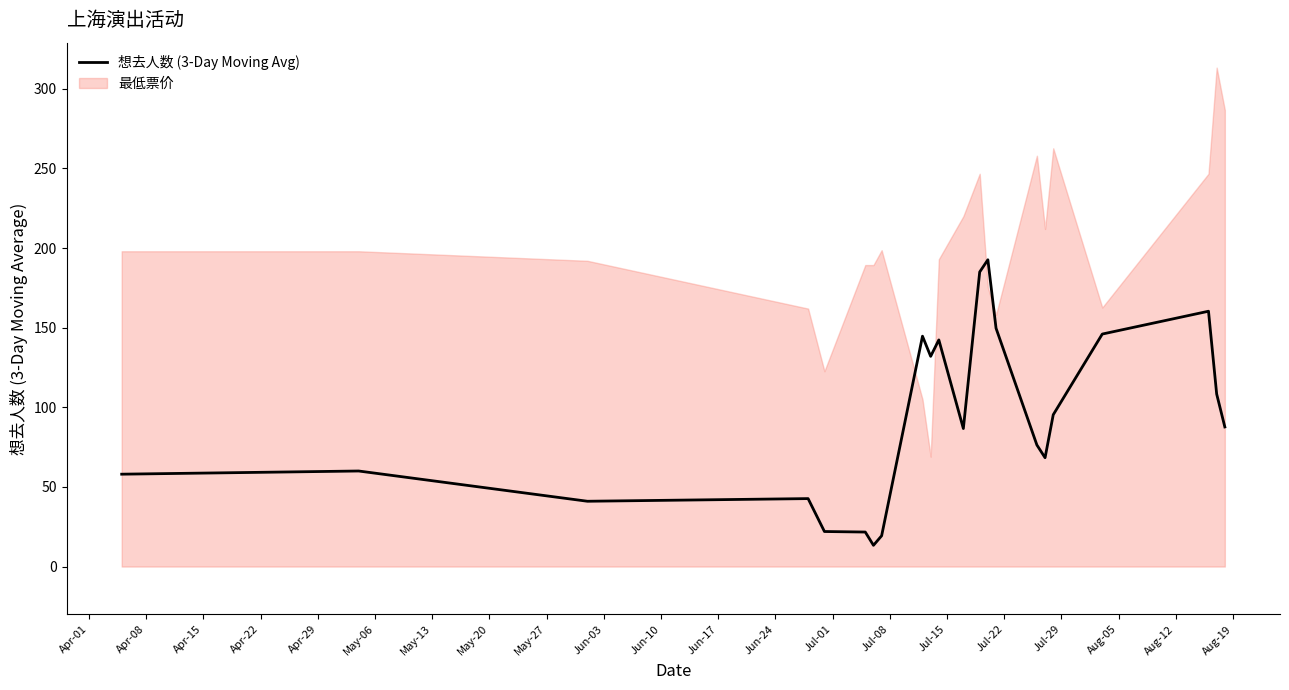

Which series has the widest spread of values?

最低票价